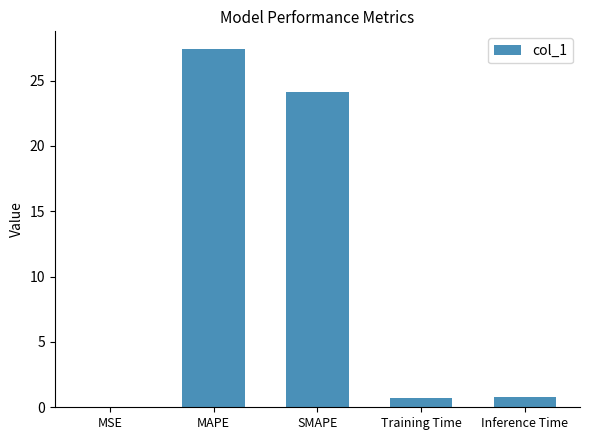

Which has a higher value, Training Time or SMAPE?

SMAPE